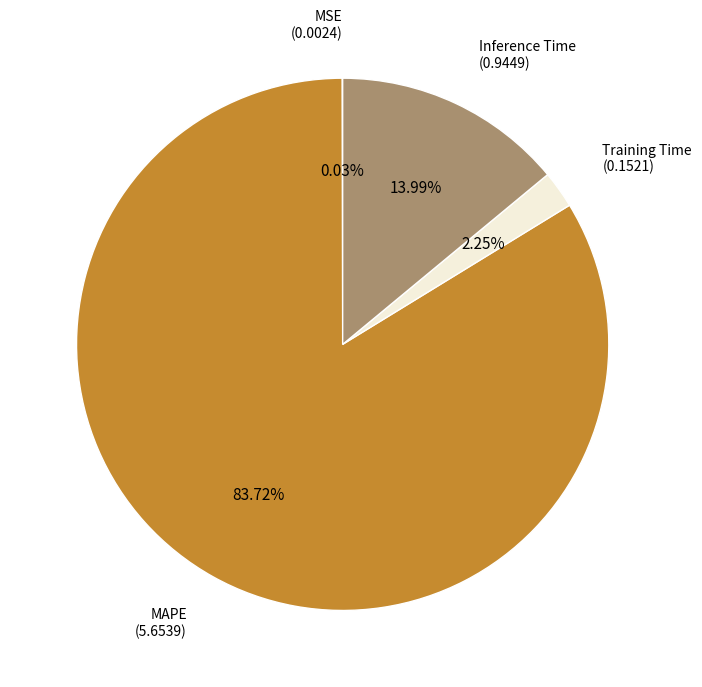

Is there a majority slice in this chart?

Yes